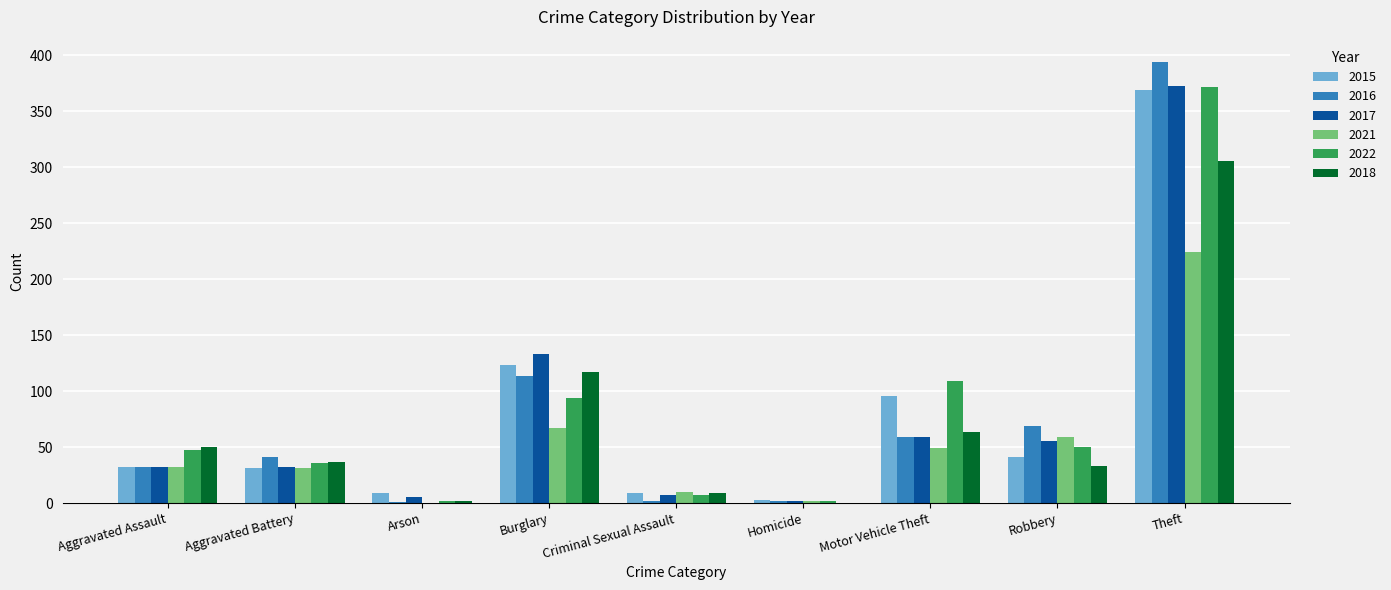

What is the difference between the 2015 values at Robbery and Homicide?

38